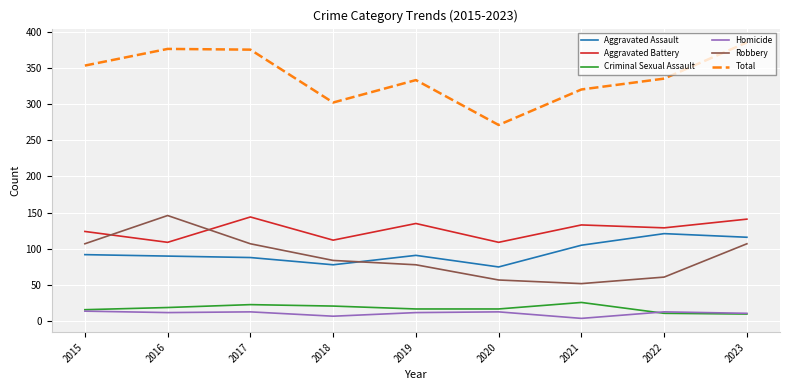

True or false: Aggravated Assault and Total cross at least once.

False